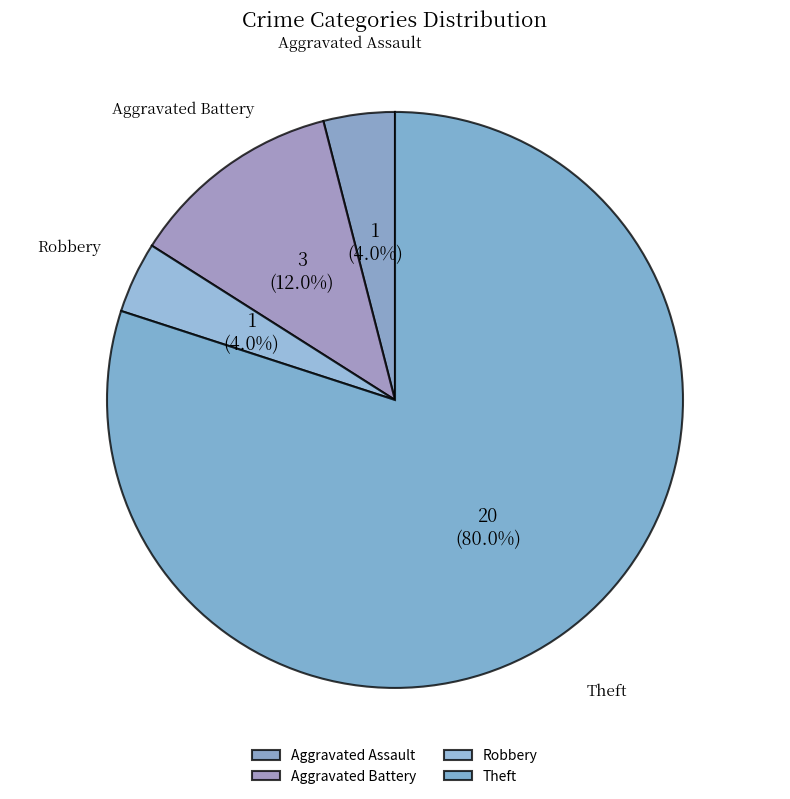

How many slices are in this pie chart?

4